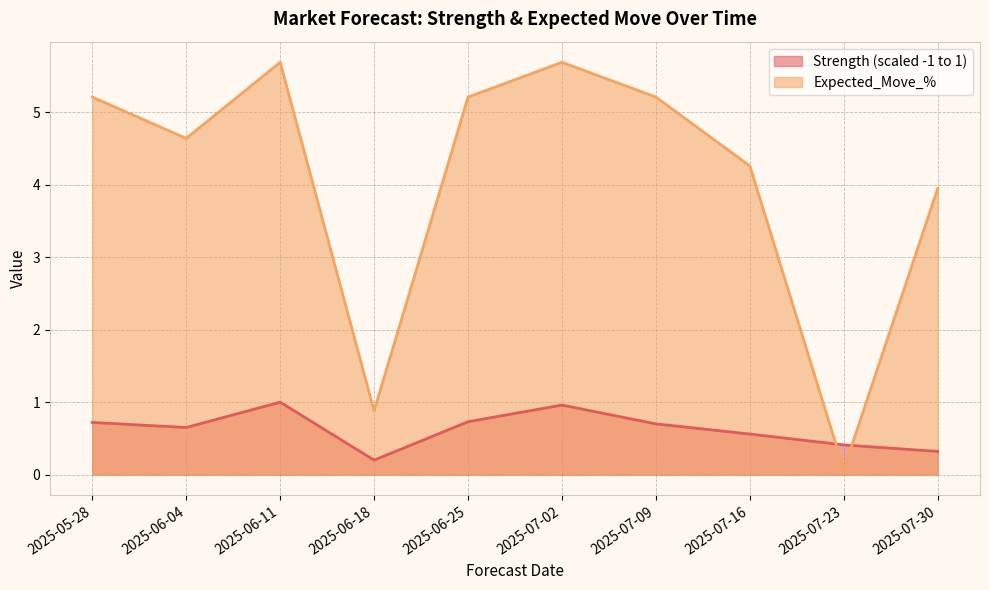

The Strength (scaled -1 to 1) series shows 0.7 at 2025-05-28. True or false?

True